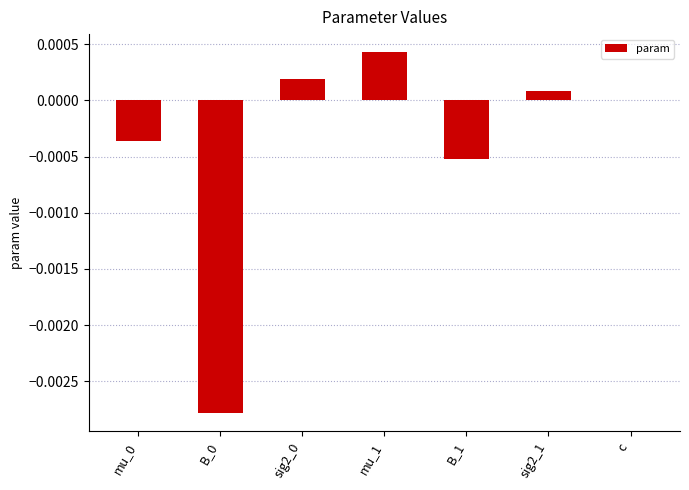

Which category has the highest value across all series?

mu_1